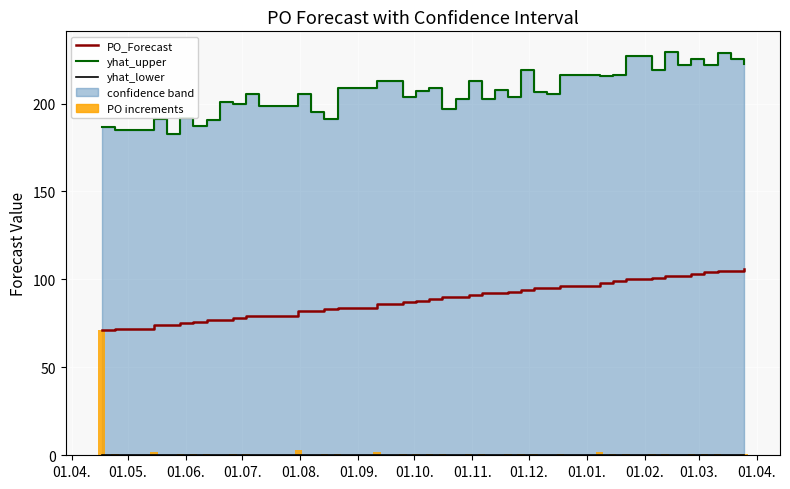

What is the label of the 6th bar from the left?

01.09.